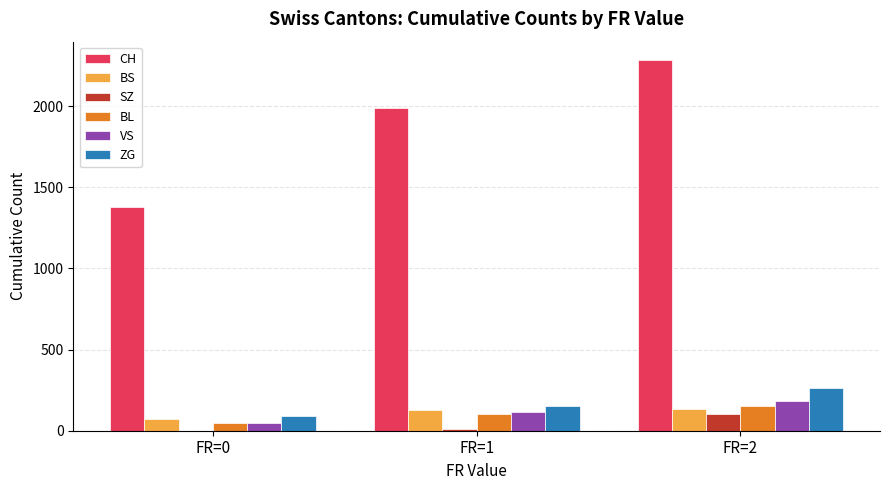

Between FR=1 and FR=2, which series saw the biggest shift?

CH